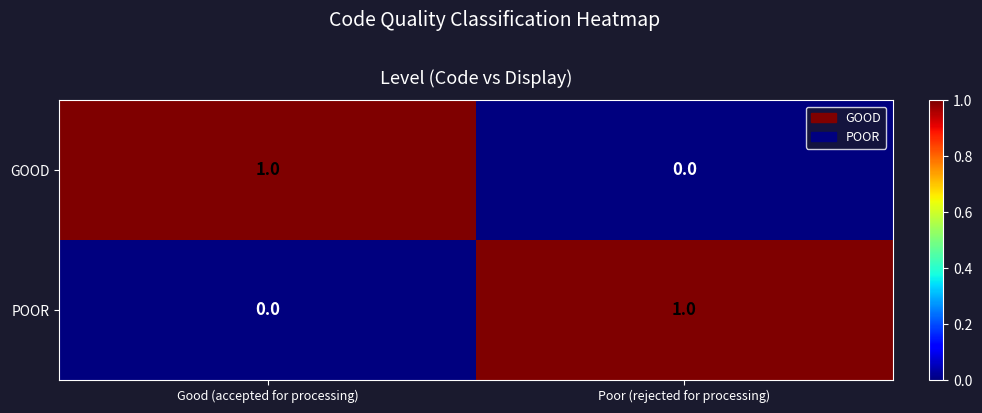

The value of GOOD at Poor (rejected for processing) is -1. True or false?

False